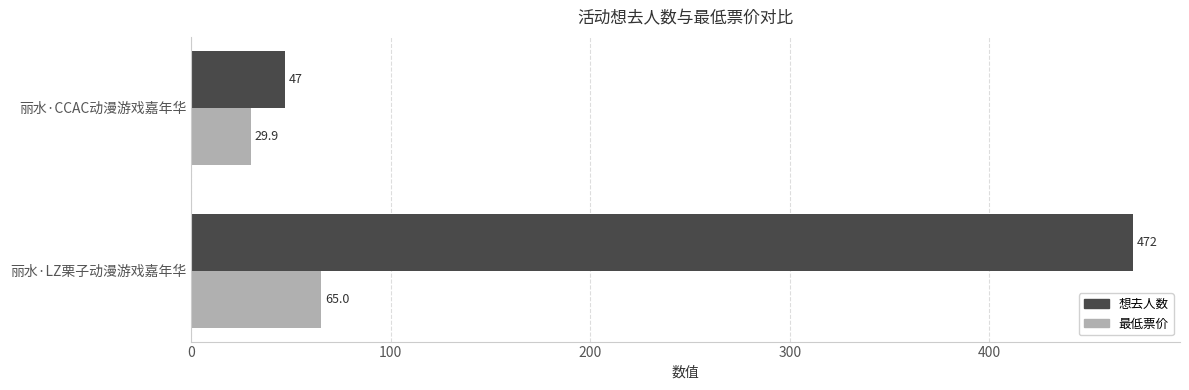

What is the minimum value for 想去人数?

47.0